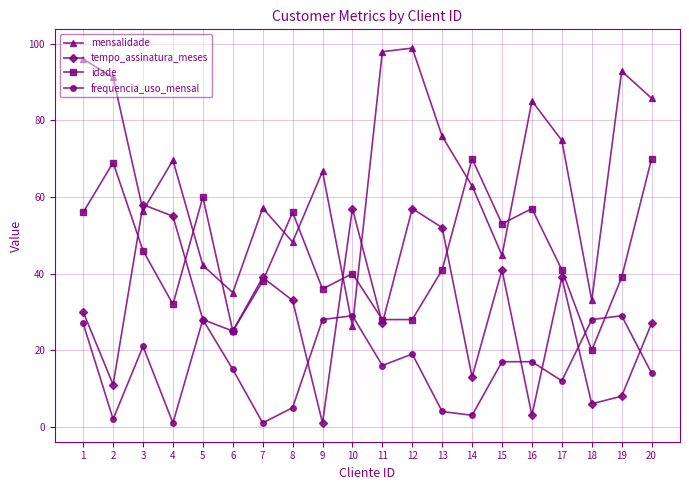

Rank the series at 4 from highest to lowest value.

mensalidade, tempo_assinatura_meses, idade, frequencia_uso_mensal